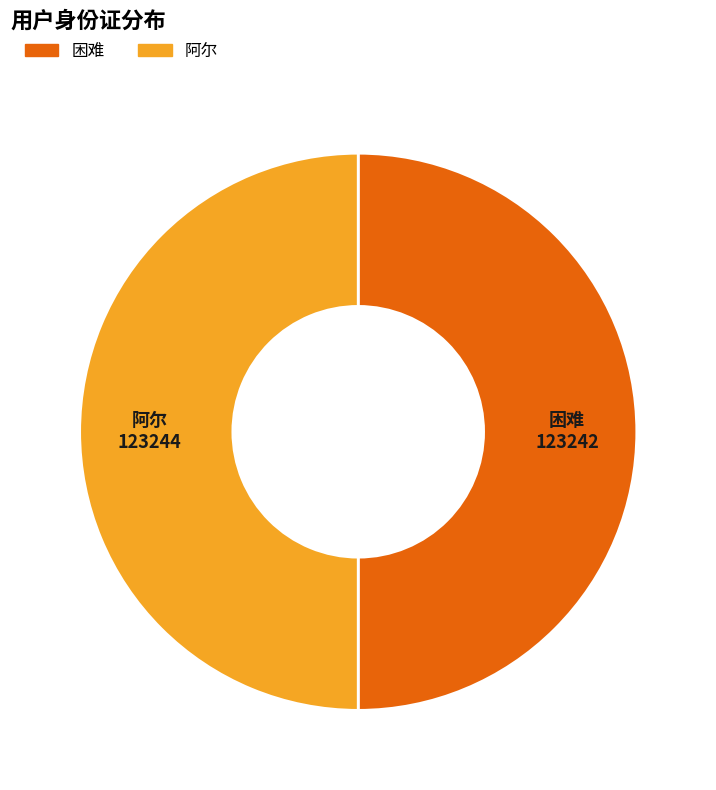

The 困难 slice represents 50% of the pie. True or false?

True